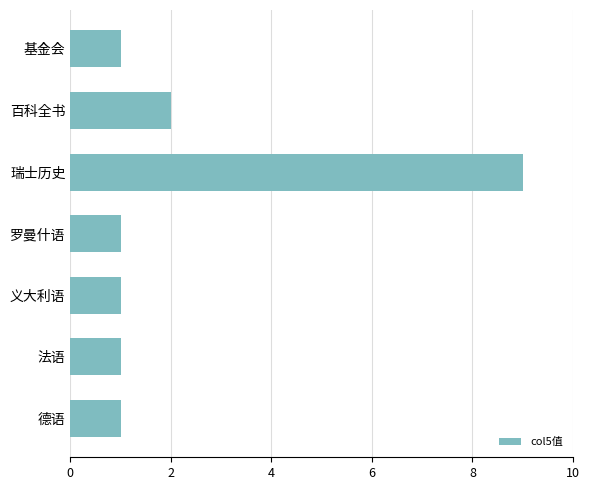

The chart shows a value of 2 at 基金会. True or false?

False